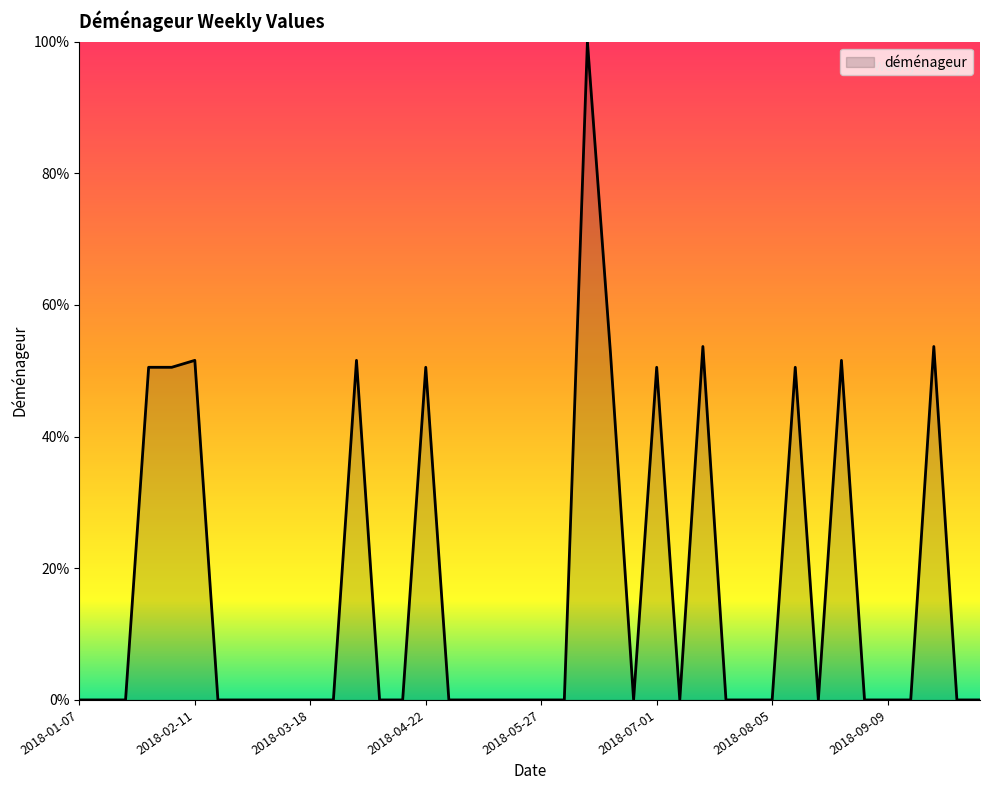

What is the greatest value displayed?

100.0